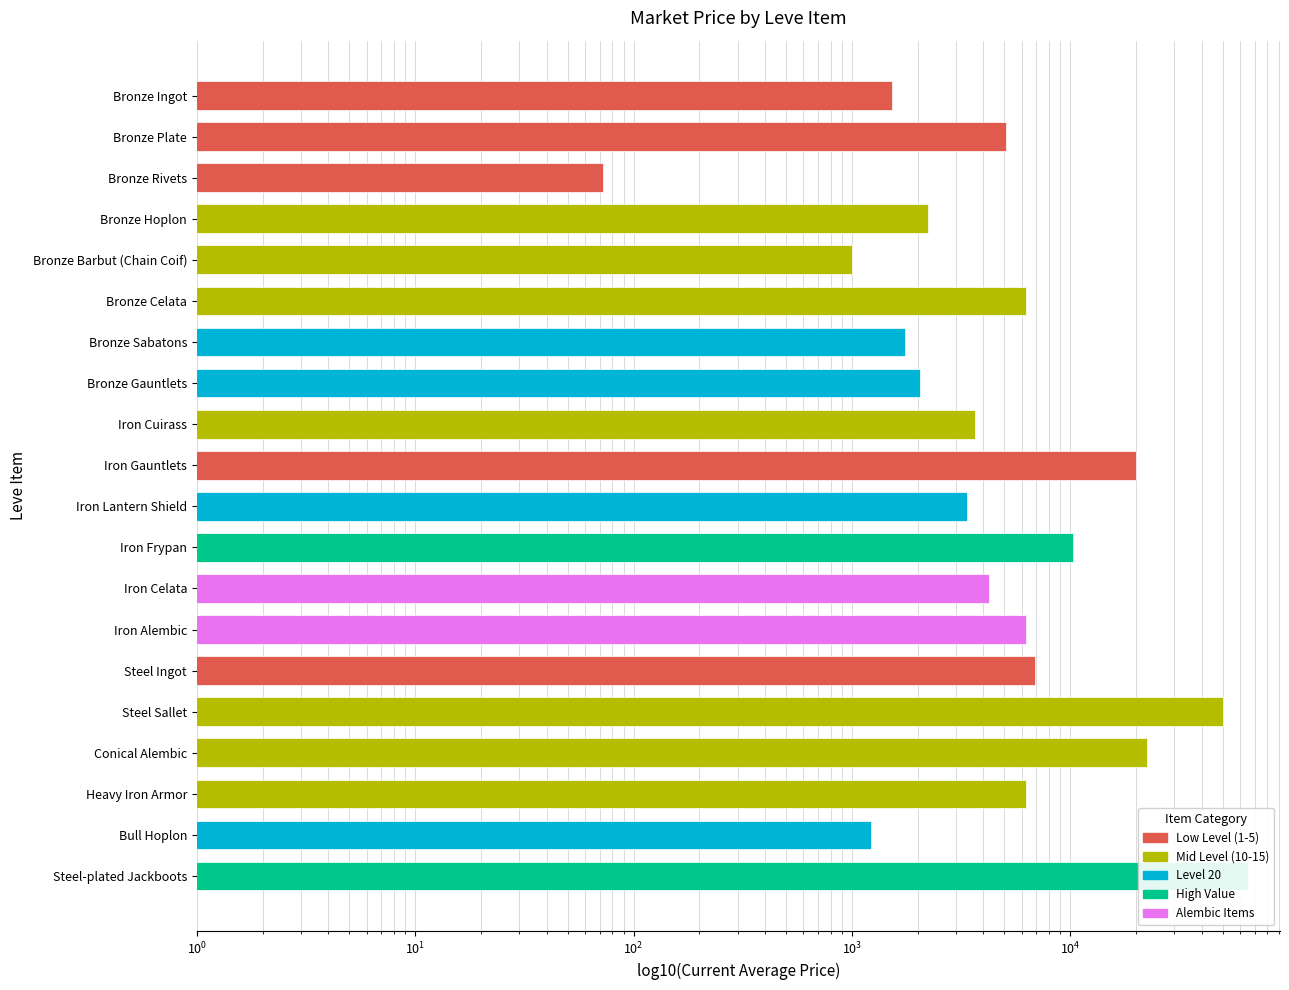

Which label corresponds to the smallest value in the chart?

Bronze Rivets